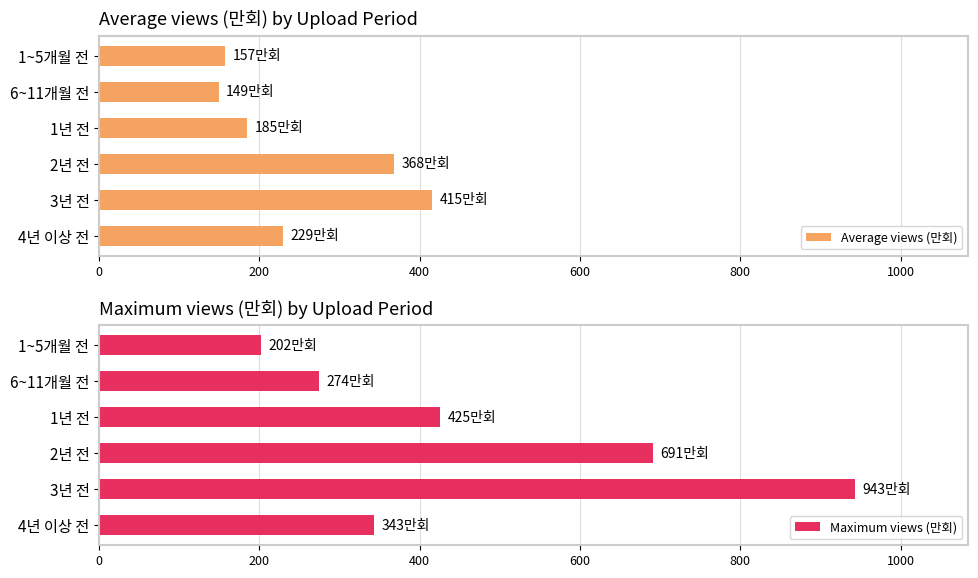

What is the lowest value of the Average views (만회) series?

149